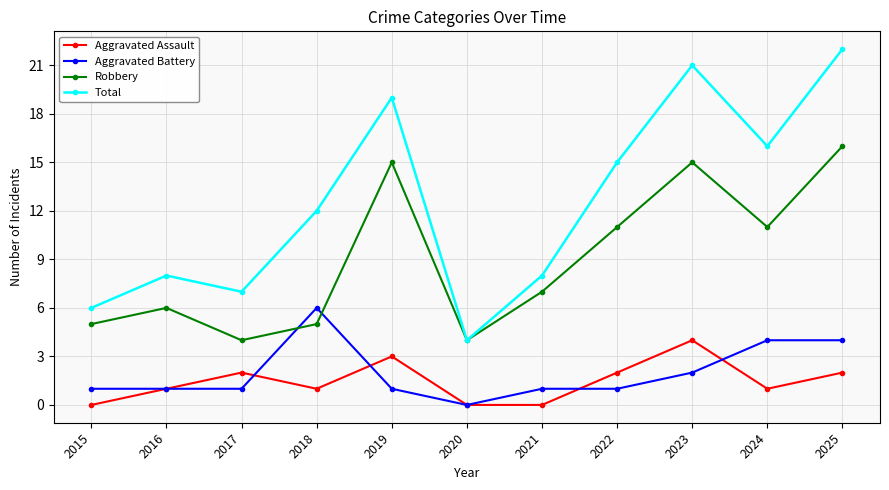

What value does the Aggravated Battery series have at 2017?

1